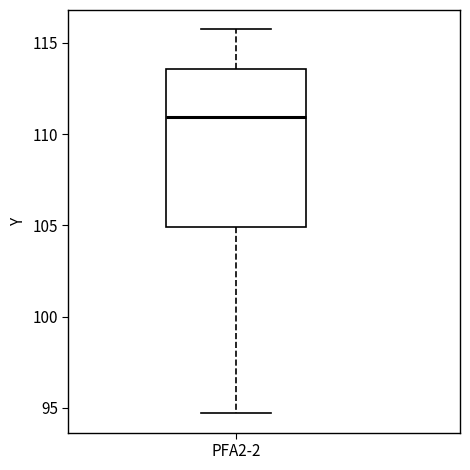

Transcribe this box plot: give where the median line is, the range the box spans, and where the two whiskers end, as read against the y-axis. The values are not printed on the chart, so give them approximately, as read against the axis.

median 111.0, box 105.0 to 113.5, whiskers 94.5 to 116.0